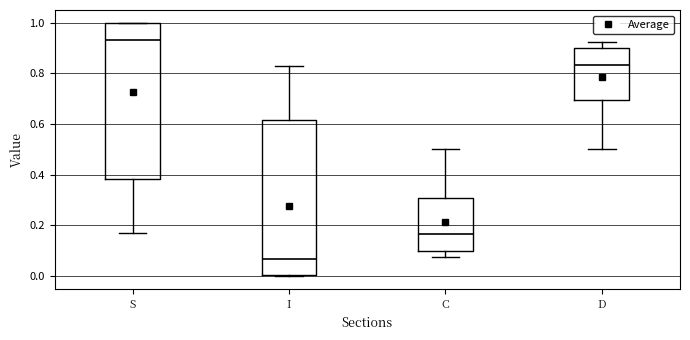

Where is the lower edge of the box for S on the y-axis? The values are not printed on the chart, so give them approximately, as read against the axis.

0.38